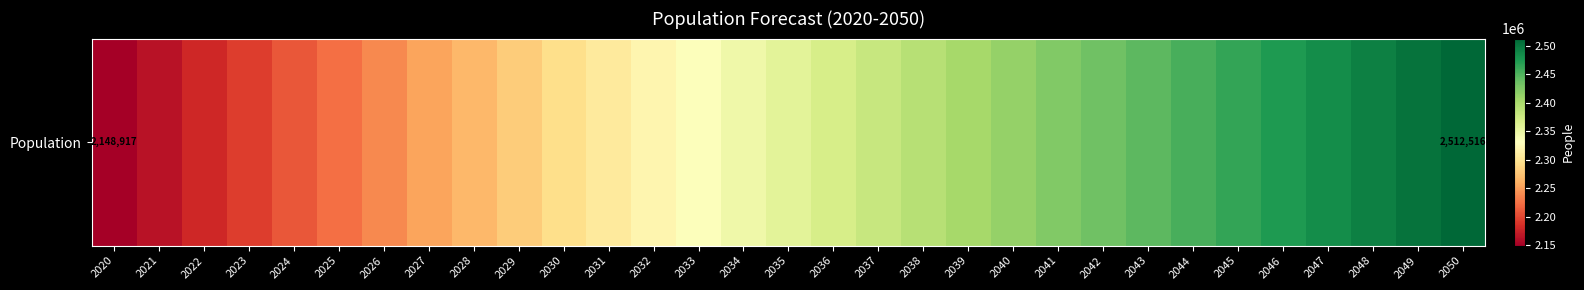

What is the sum of the values at 2028 and 2039?

4669069